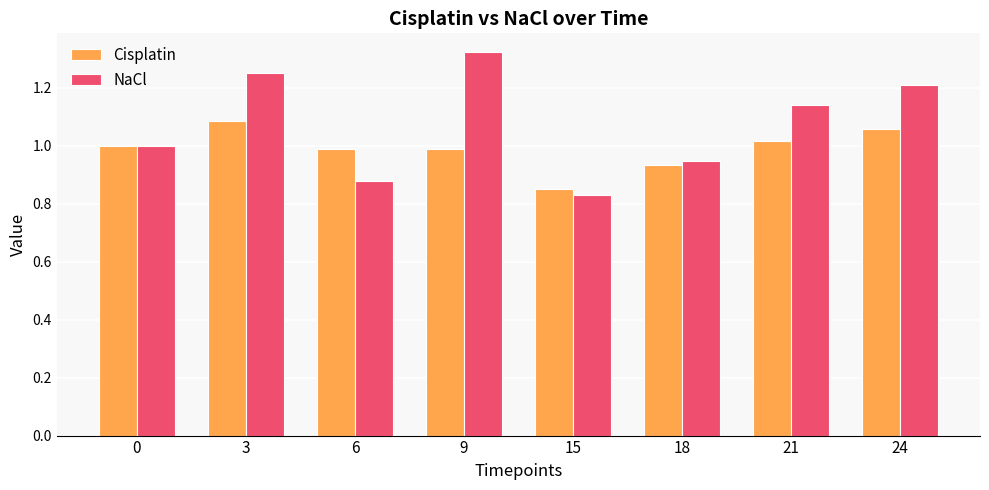

At 3, list the series in order from smallest to largest.

Cisplatin, NaCl